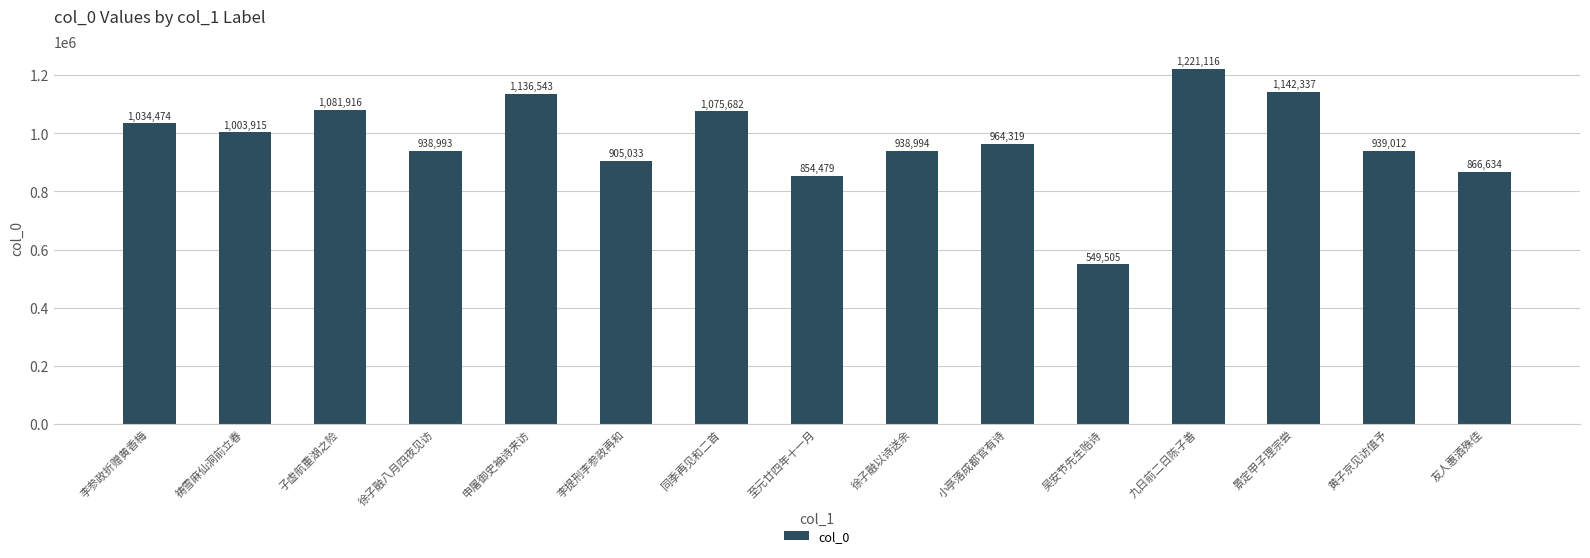

Rank the categories by value from lowest to highest.

吴安节先生贻诗, 至元廿四年十一月, 友人惠酒殊佳, 李提刑李参政再和, 徐子融八月四夜见访, 徐子融以诗送余, 黄子京见访值予, 小亭落成都官有诗, 祷雪麻仙洞前立春, 李参政折赠黄香梅, 同季再见和二首, 子虚航重湖之险, 申屠御史袖诗来访, 景定甲子理宗尝, 九日前二日陈子善